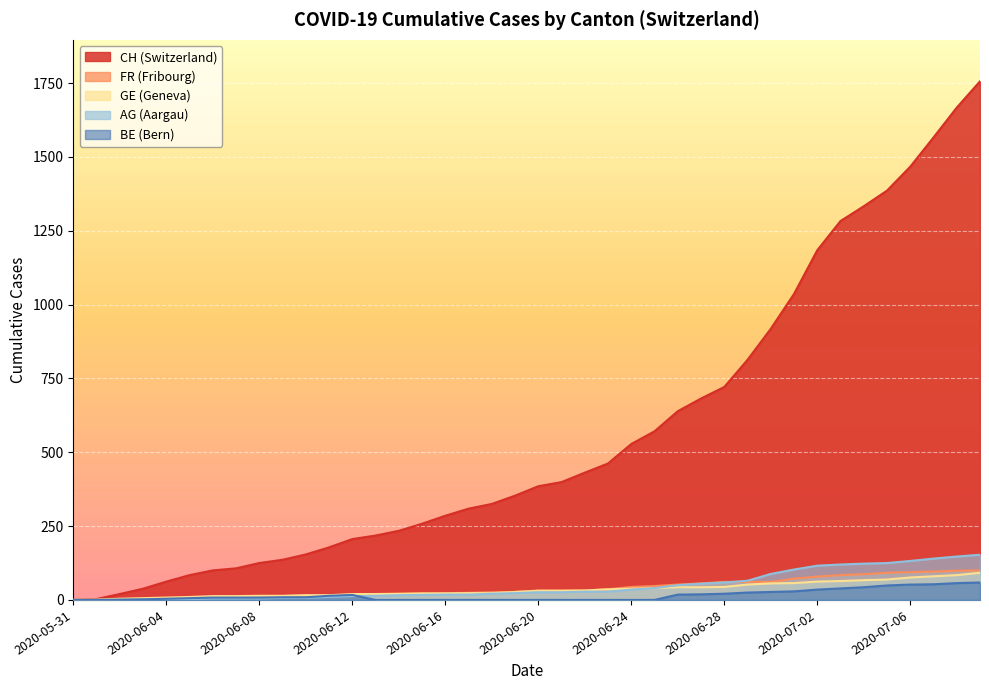

What is the label of the 15th point from the right?

2020-06-25